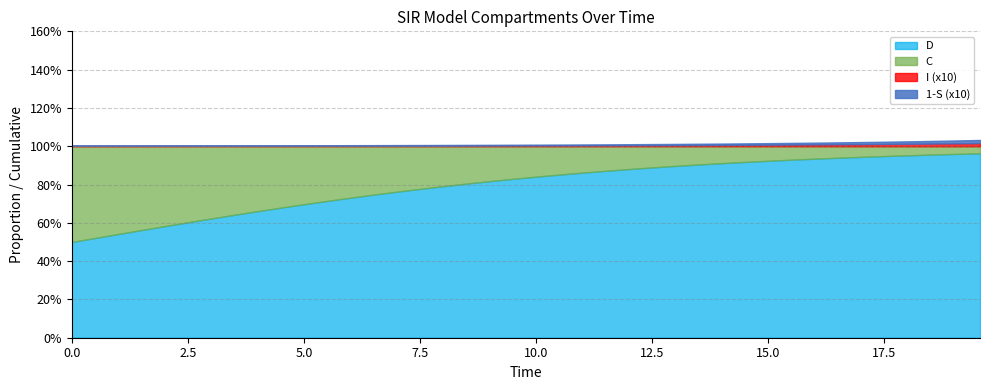

True or false: I and C intersect in this chart.

False